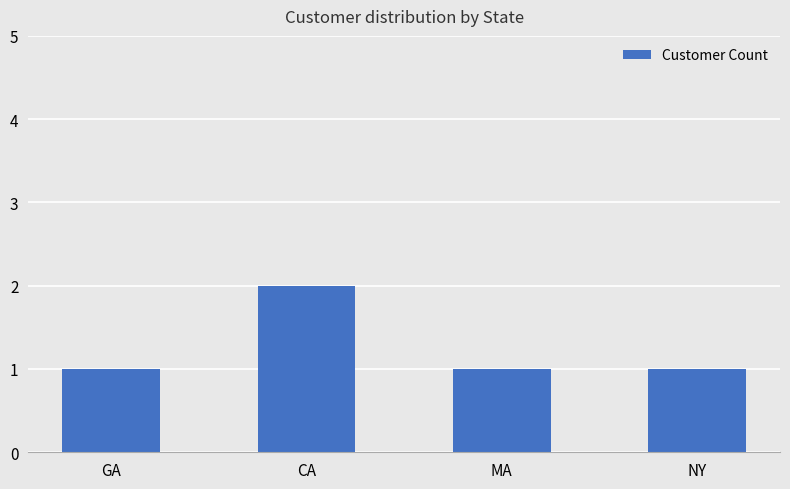

At which category does the chart reach its peak across all series?

CA